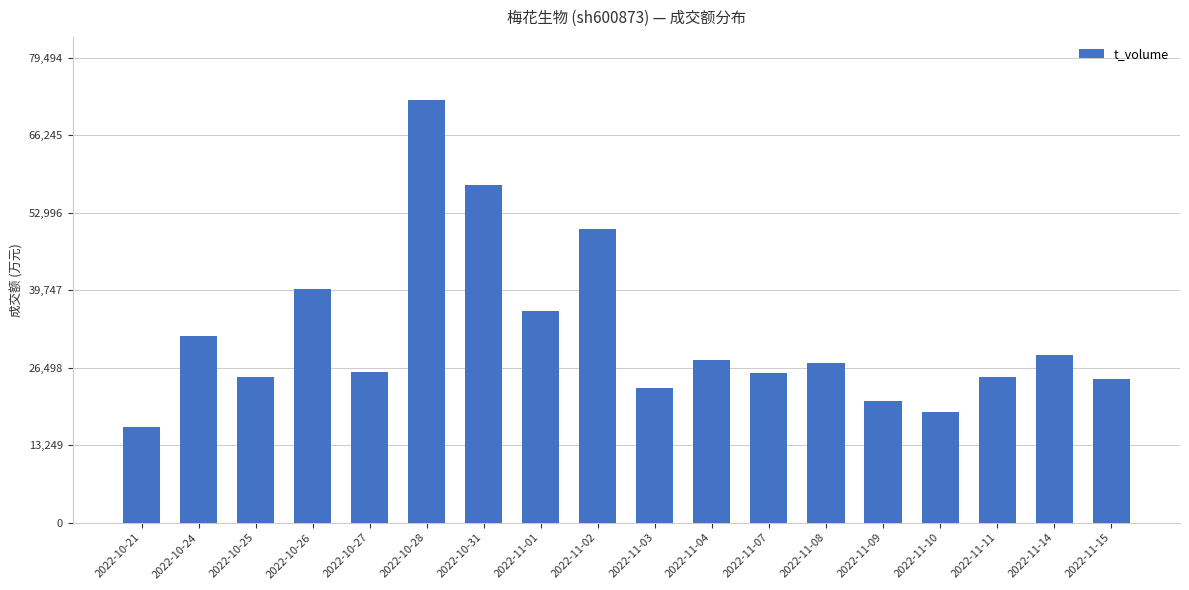

What is the ratio of the value at 2022-10-27 to the value at 2022-11-02?

0.5